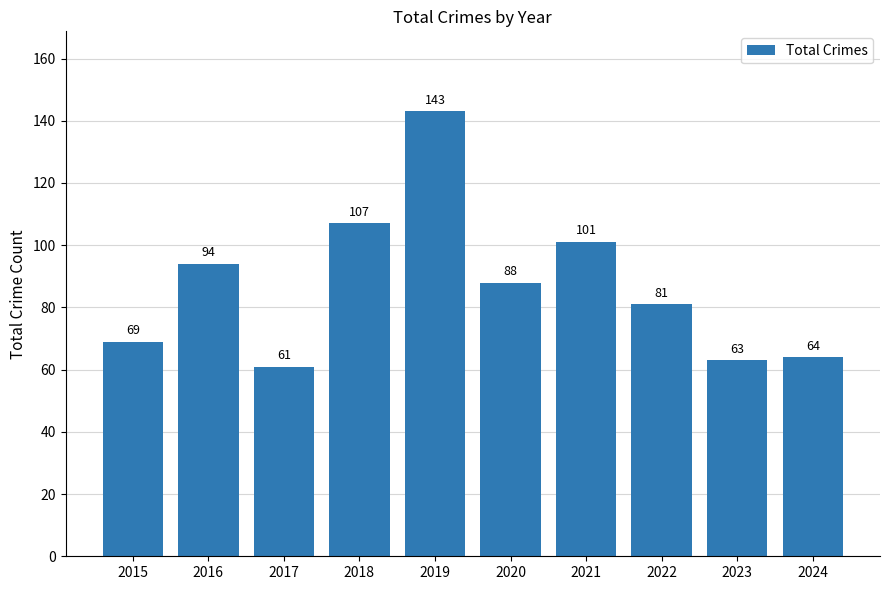

What is the change in value from 2017 to 2019?

+82